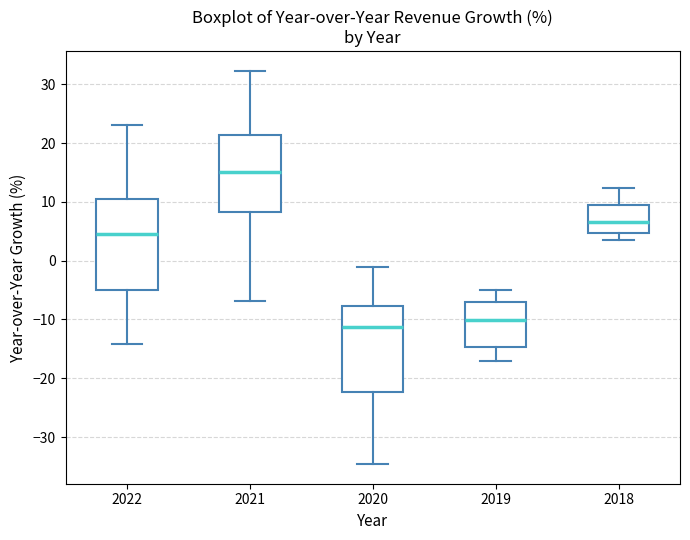

Where does the median line of the box at x = 2018 sit on the y-axis? The values are not printed on the chart, so give them approximately, as read against the axis.

7